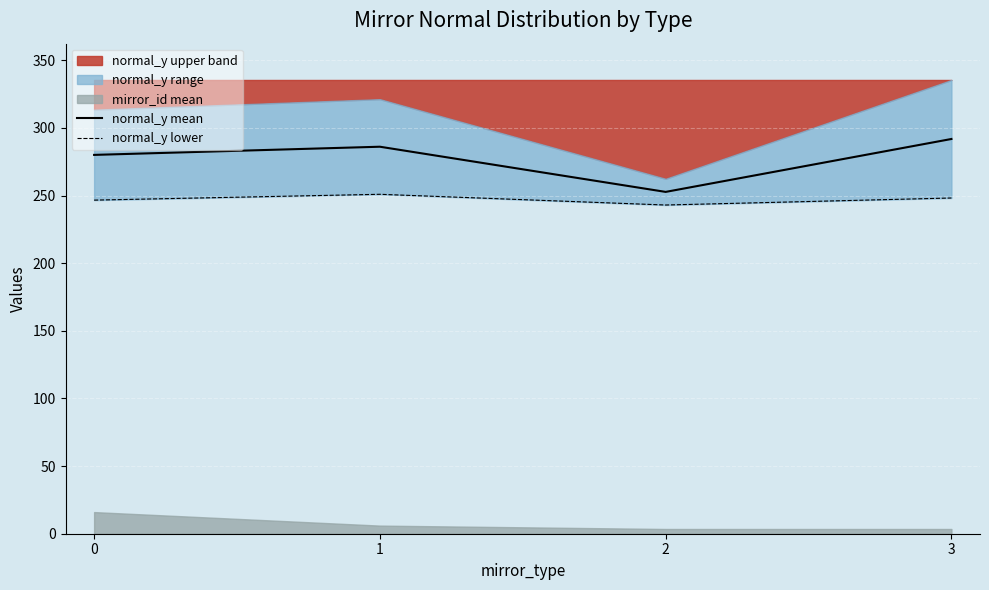

Which category has the highest value across all series?

3